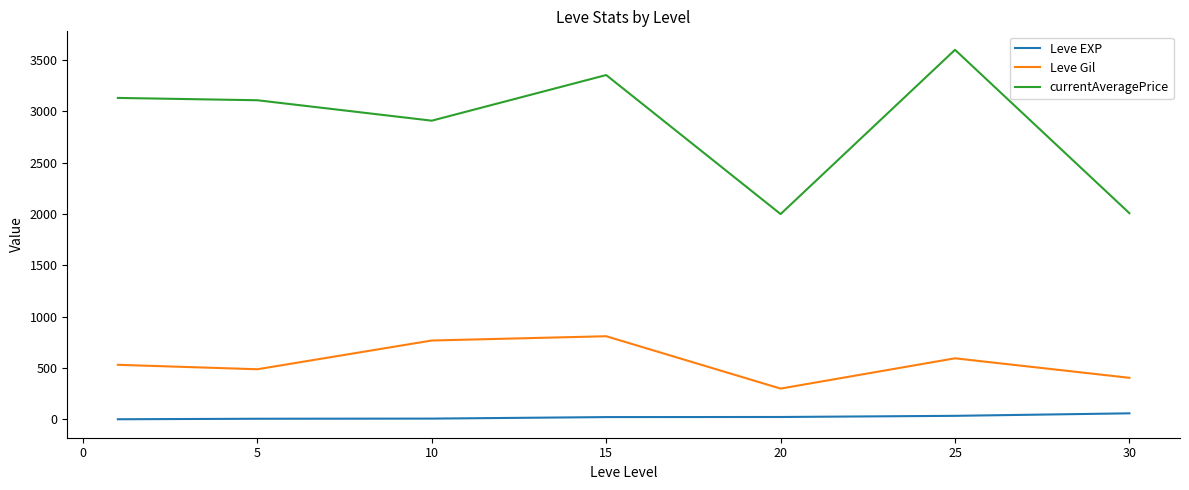

Which series has the largest total across all categories?

currentAveragePrice